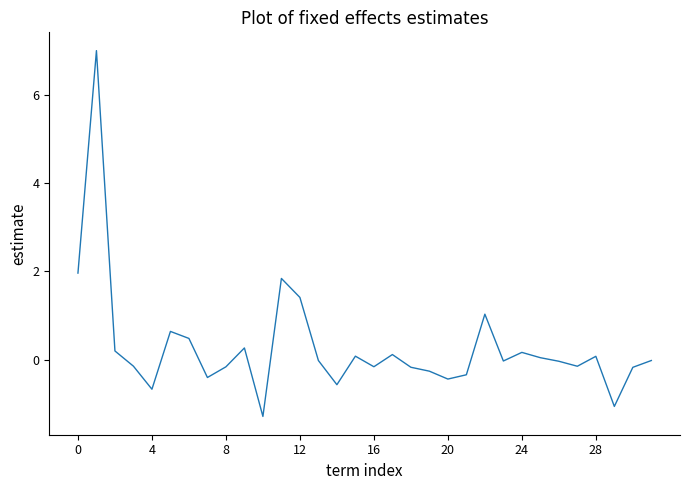

What is the smallest value displayed?

-1.3